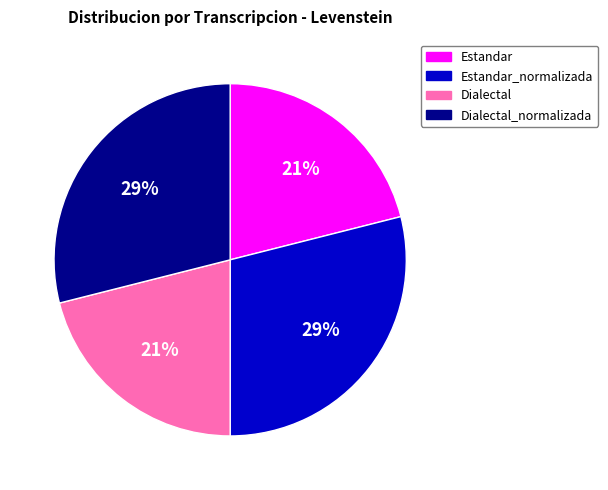

Is Estandar the majority of the pie?

No